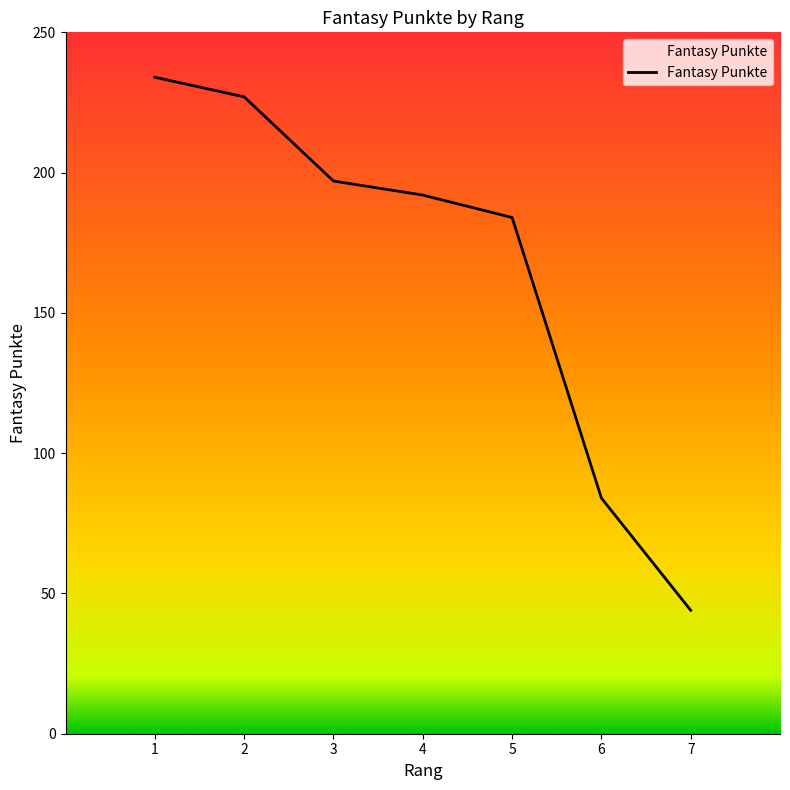

At which category does the chart reach its minimum across all series?

7